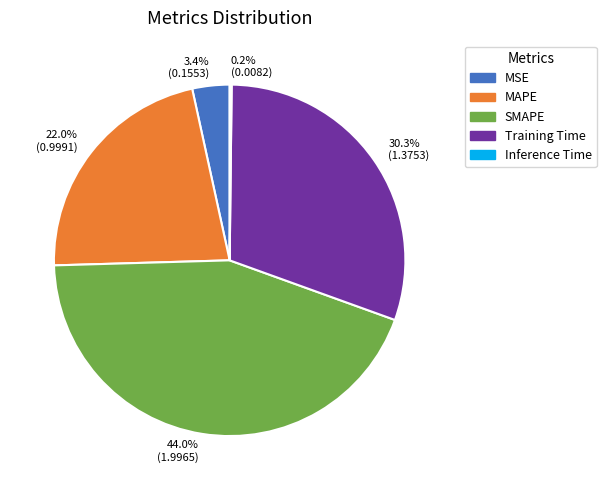

Which category has the biggest portion of the pie?

SMAPE